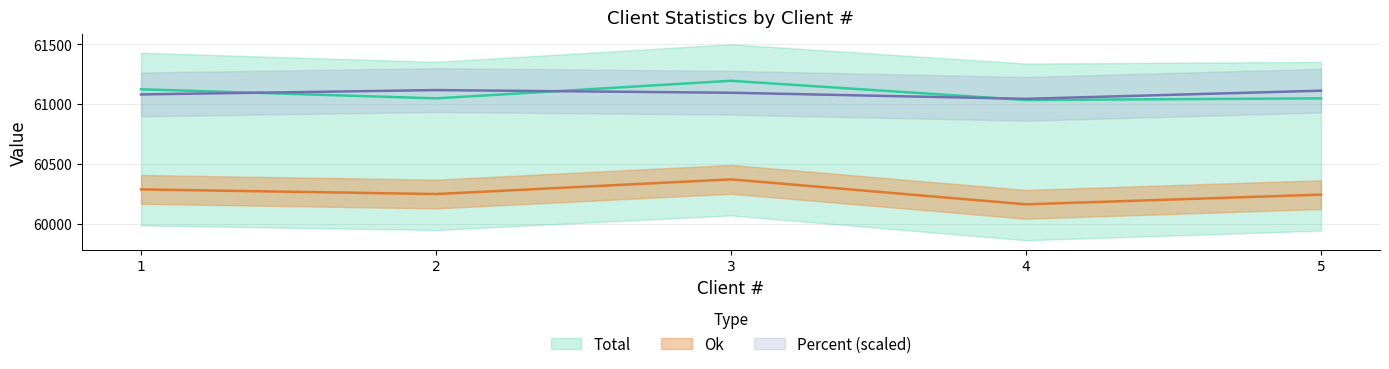

Does the chart display data point markers on the line(s)?

No